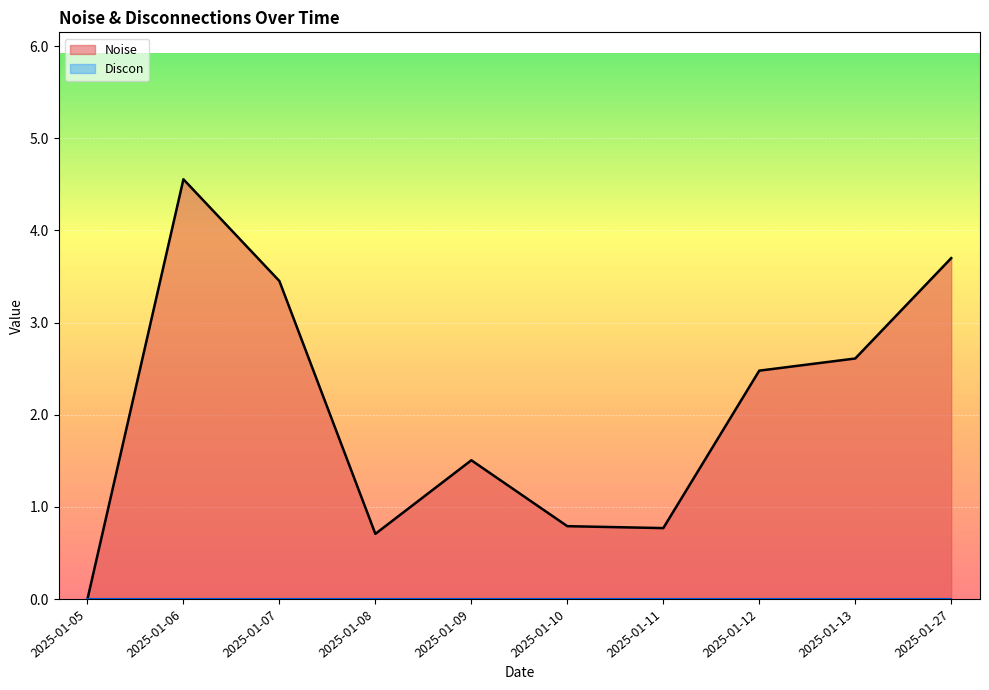

What is the difference between the second highest and second lowest values?

3.0